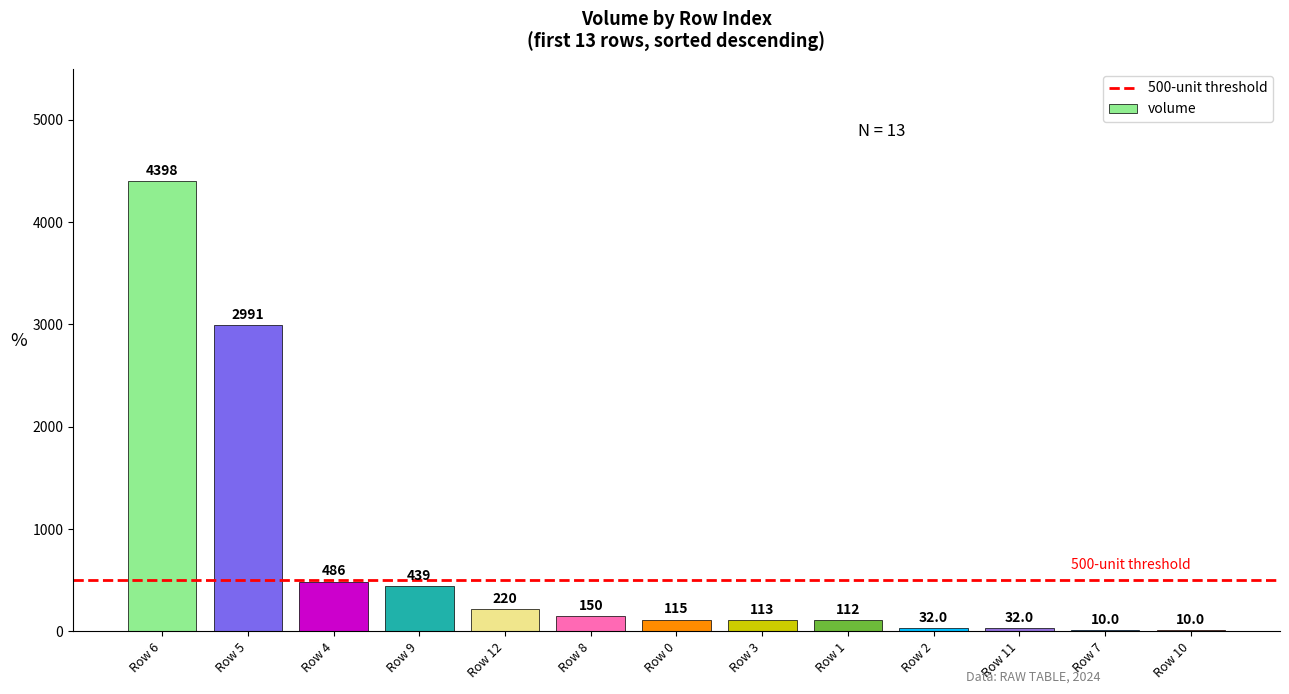

Between Row 12 and Row 8, which is larger?

Row 12